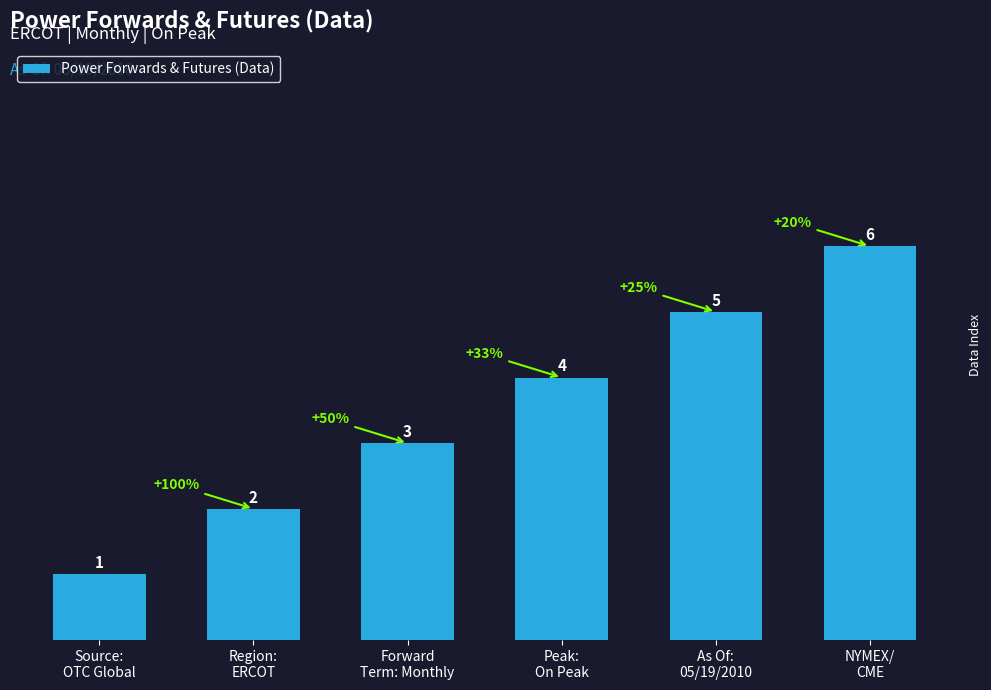

What is the minimum value shown in the chart?

1